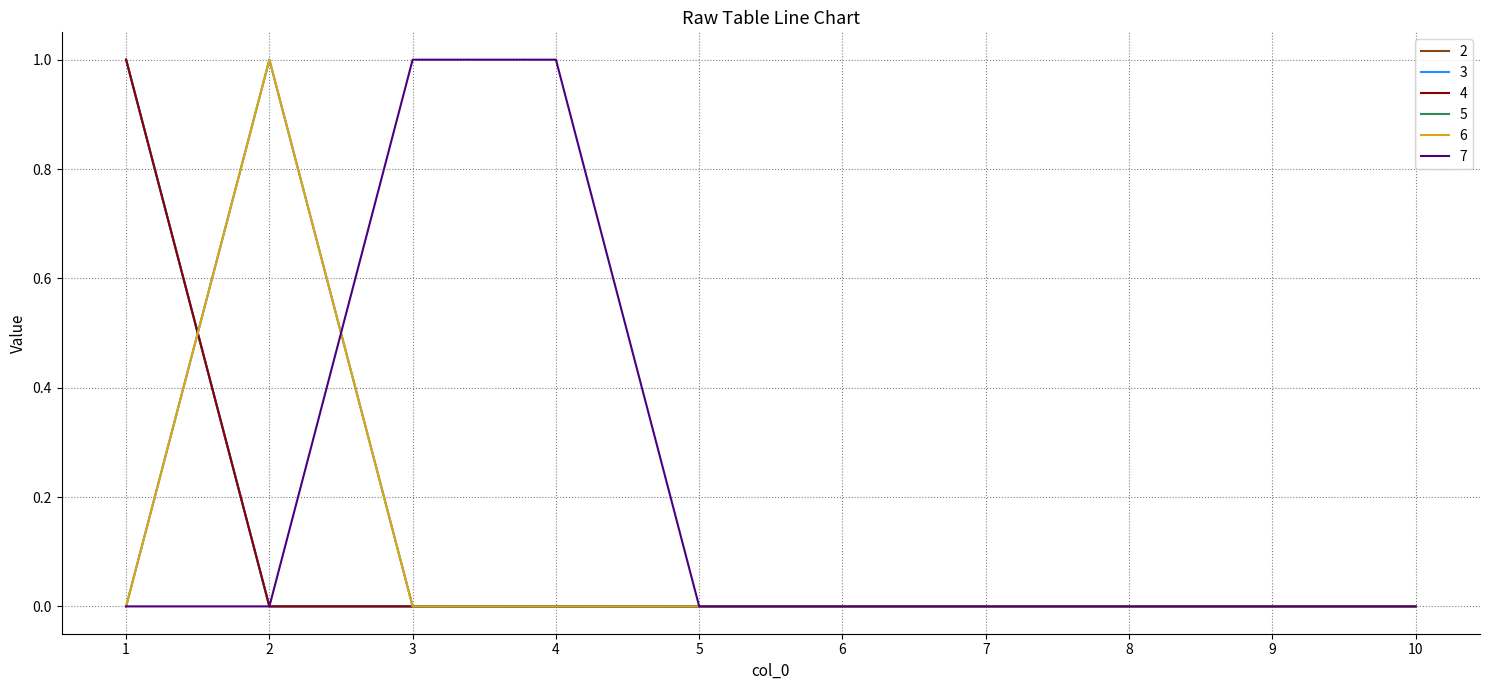

True or false: 7 has more than 2 interior local peaks.

False